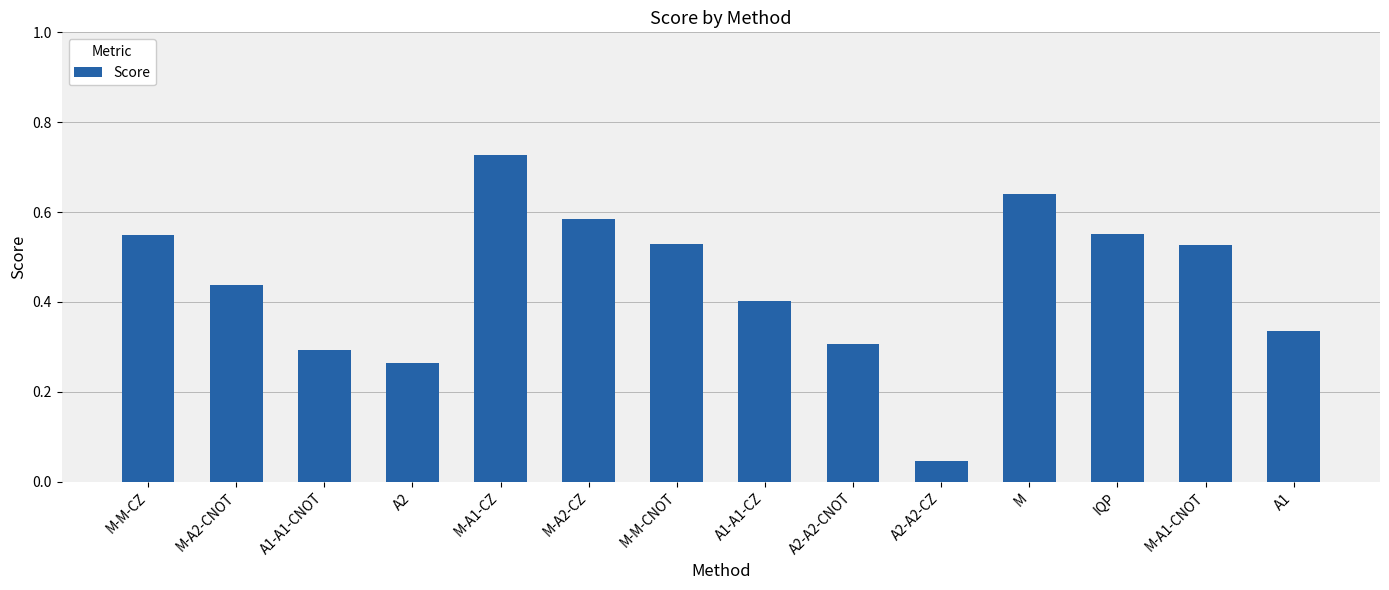

Which label corresponds to the largest value in the chart?

M-A1-CZ